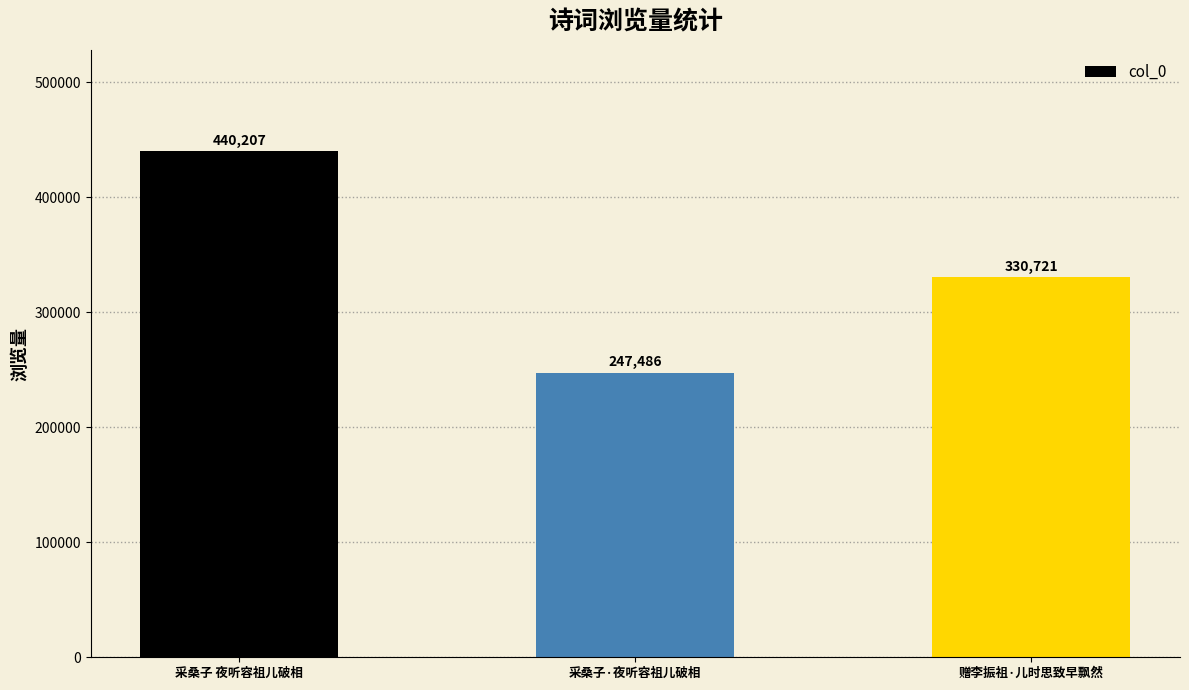

What position from the left is 采桑子·夜听容祖儿破相?

2